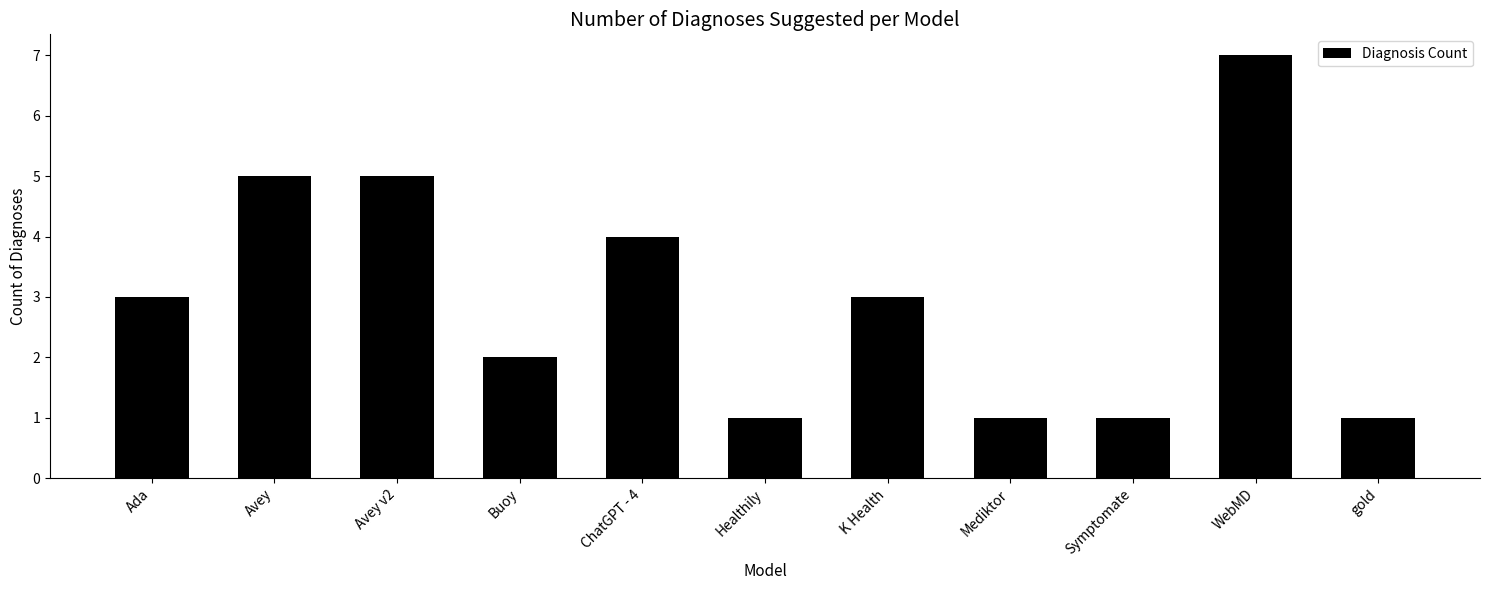

What is the sum of all values?

33